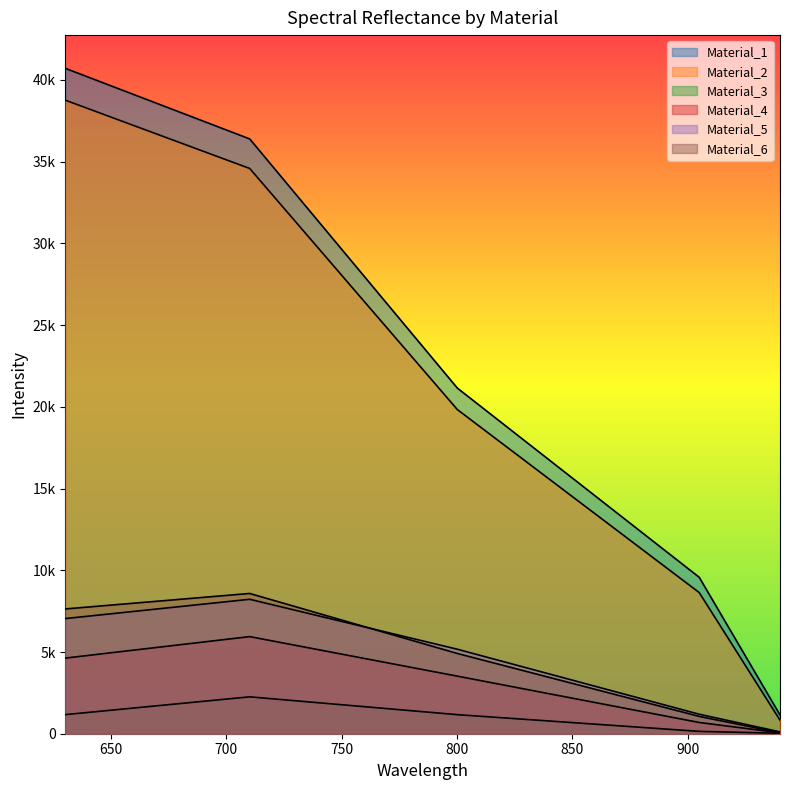

Count the number of data series in this chart.

6